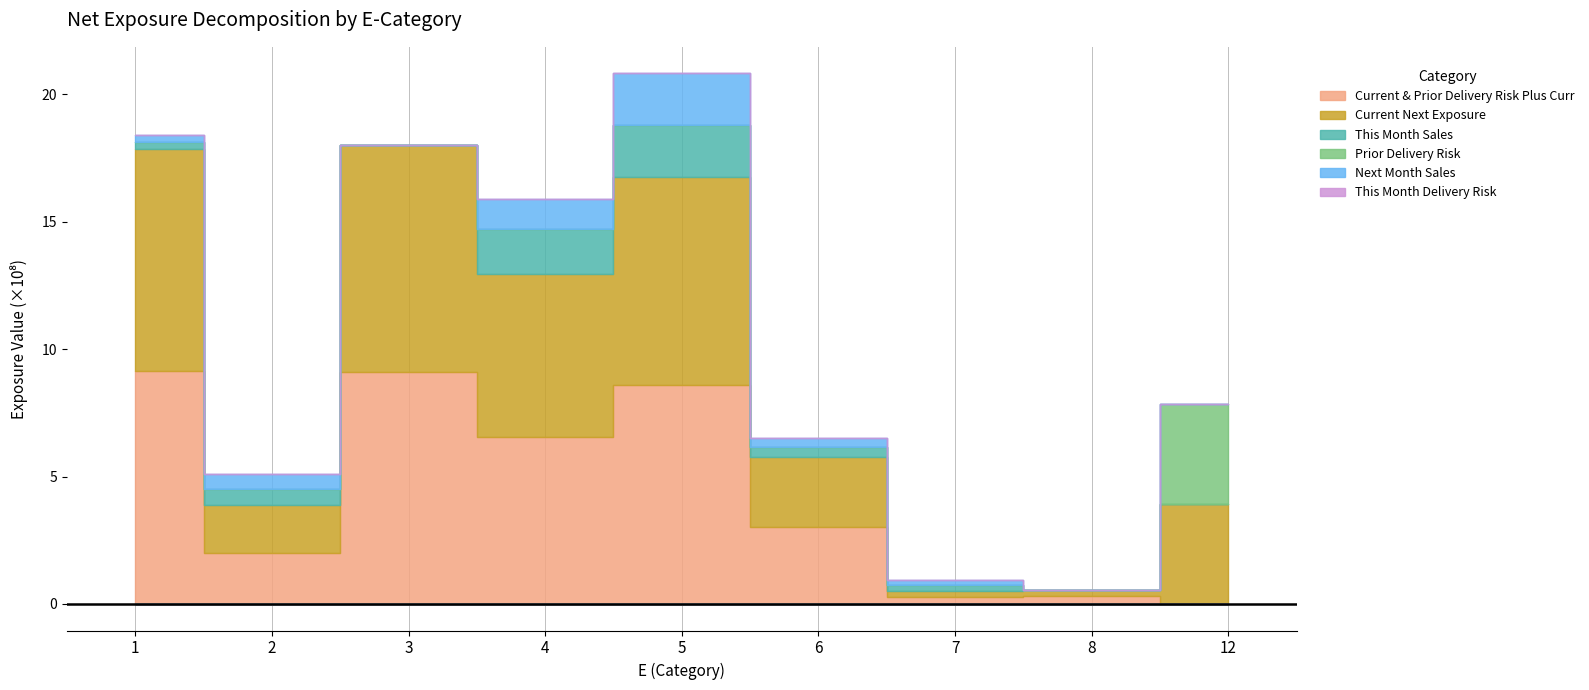

True or false: This Month Delivery Risk and Prior Delivery Risk intersect in this chart.

False